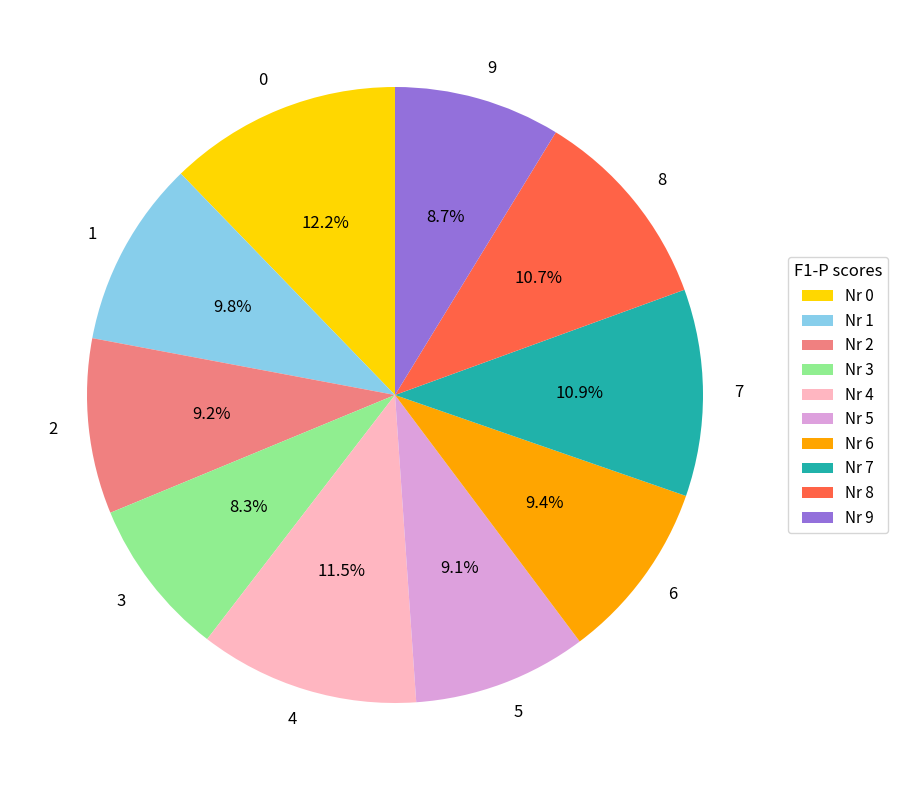

Is there a majority slice in this chart?

No